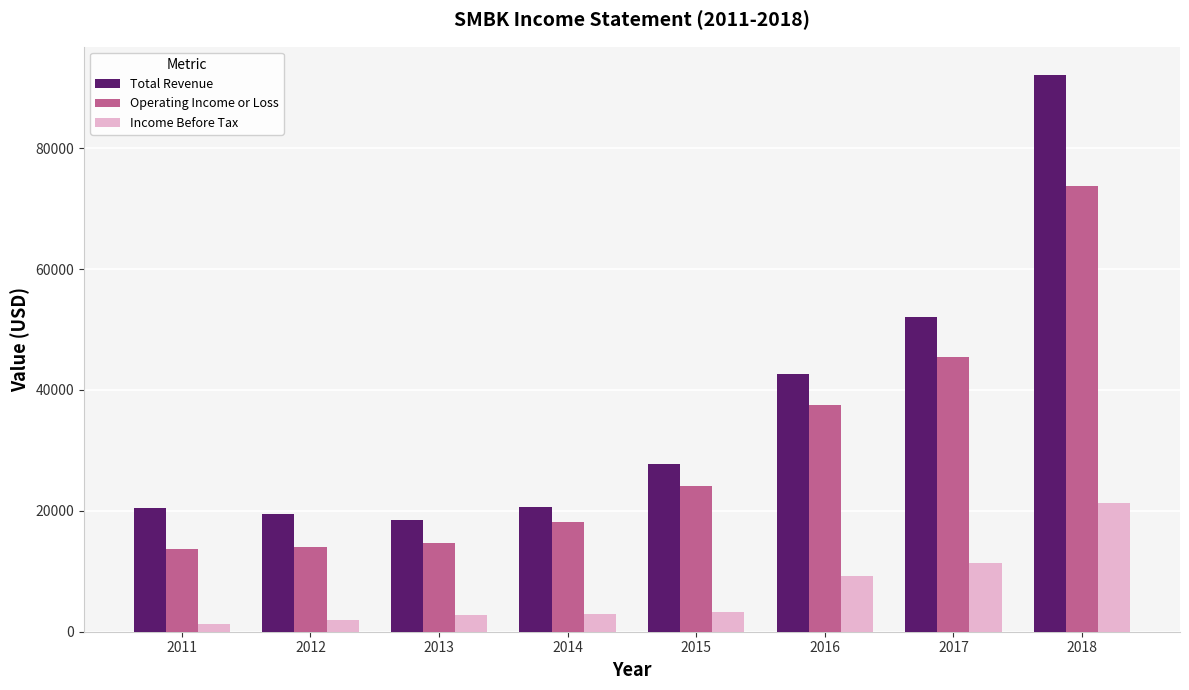

What is the maximum value shown in the chart?

92200